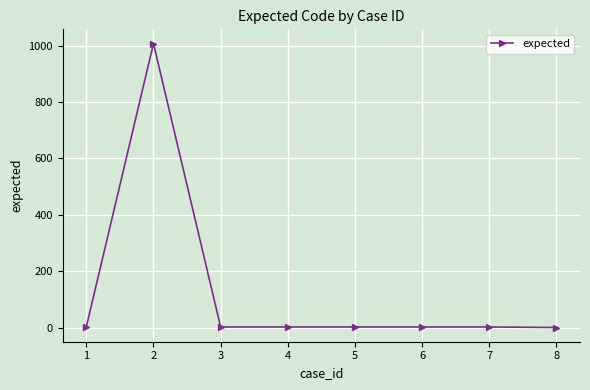

What is the sum of all values?

1019